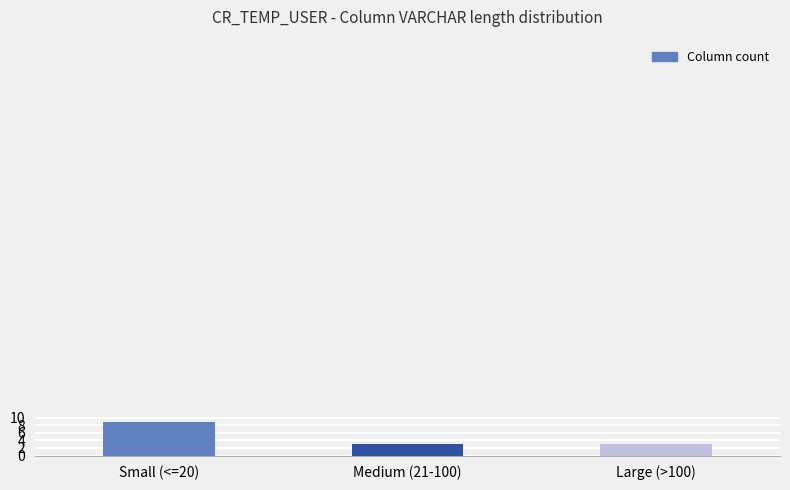

Reading left to right, what are all the values shown in this chart?

Small (<=20)=9	Medium (21-100)=3	Large (>100)=3